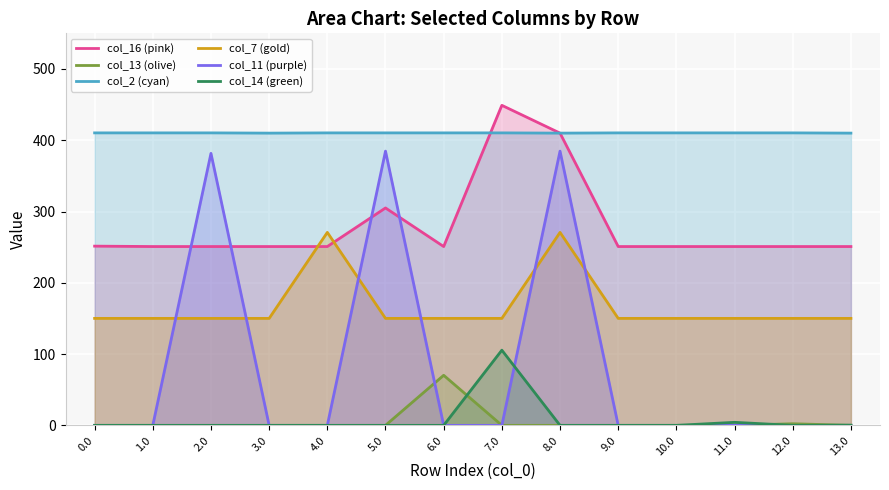

How many data points does each series have?

14